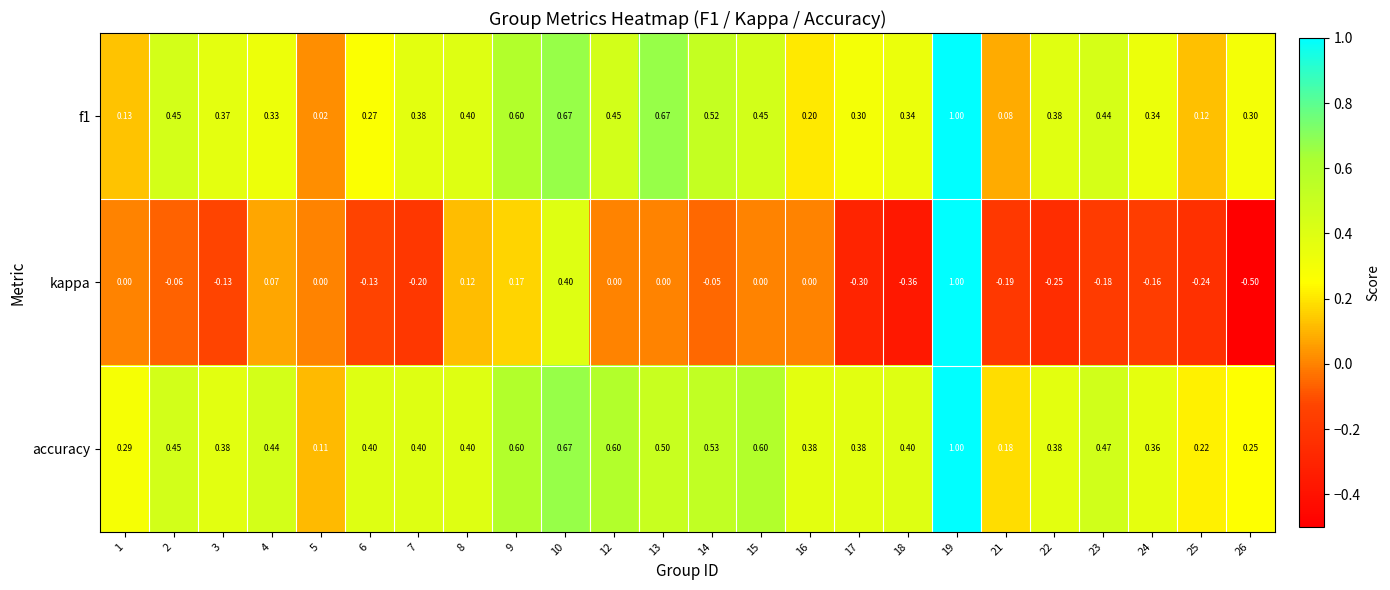

Which series has the largest total across all categories?

accuracy